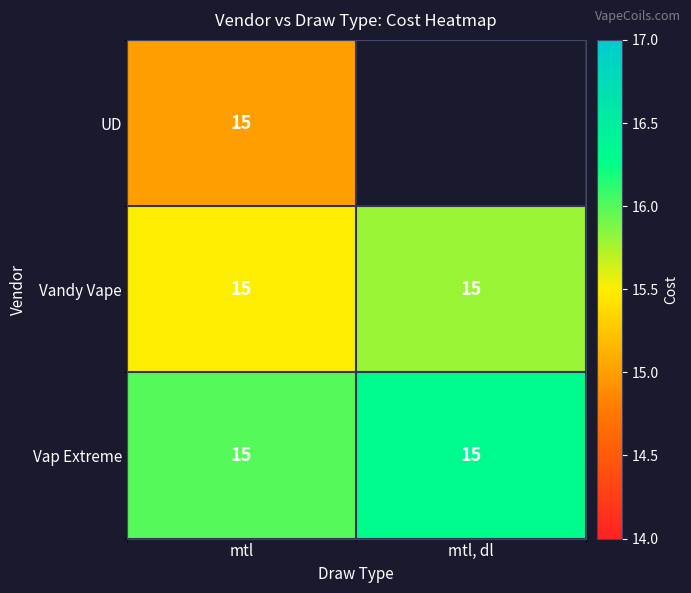

List the labels in order of Vap Extreme value, smallest first.

mtl, mtl, dl